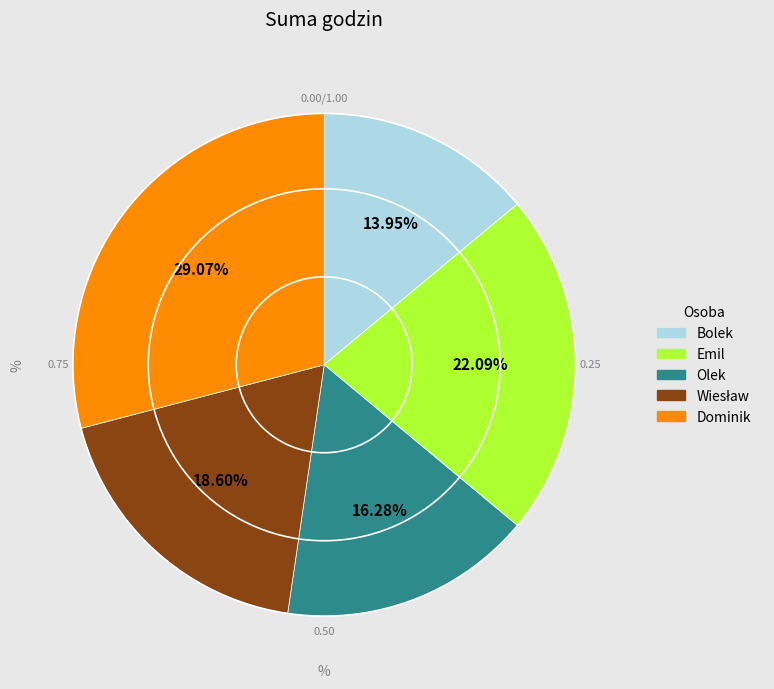

To the nearest percent, what is the difference between the Bolek and Olek slice percentages?

2%